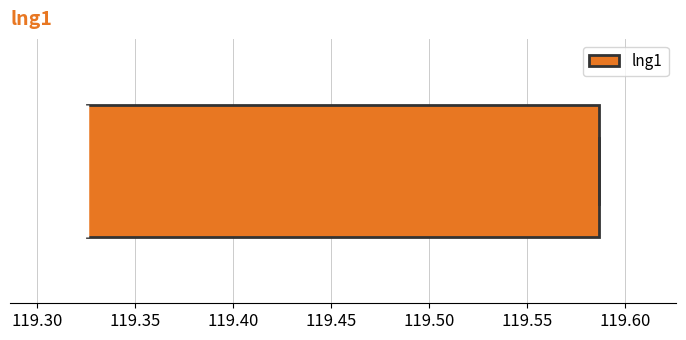

Read this box plot against the x-axis: the position of the median line, the range covered by the box, and the ends of both whiskers. The values are not printed on the chart, so give them approximately, as read against the axis.

median 119.325 (drawn on the box's left edge), box 119.325 to 119.585, whiskers 119.325 to 119.585